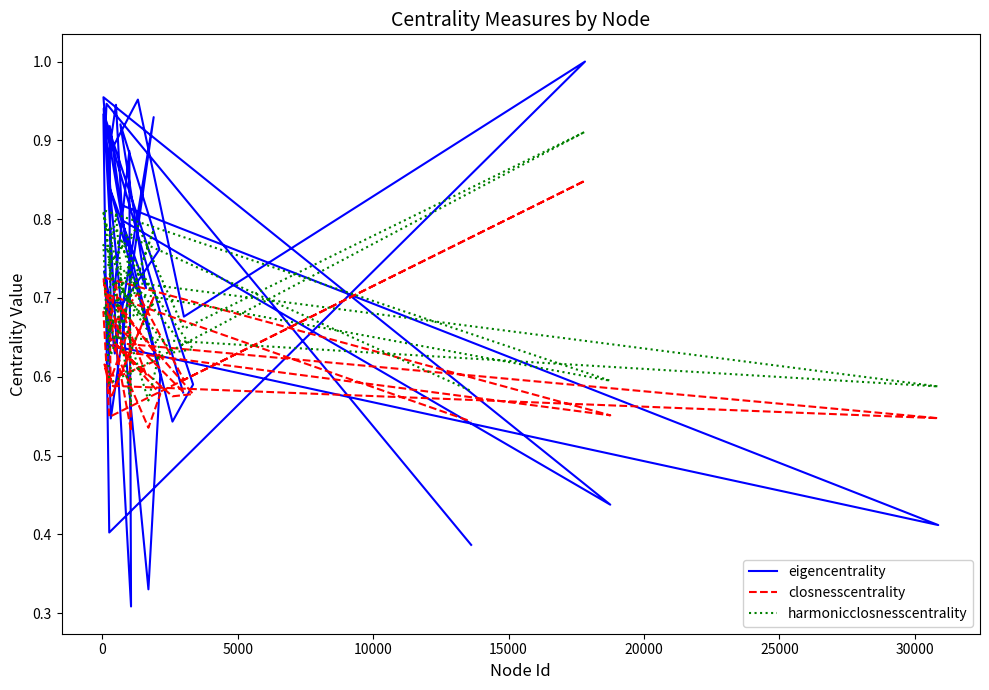

Which series has the largest total across all categories?

eigencentrality